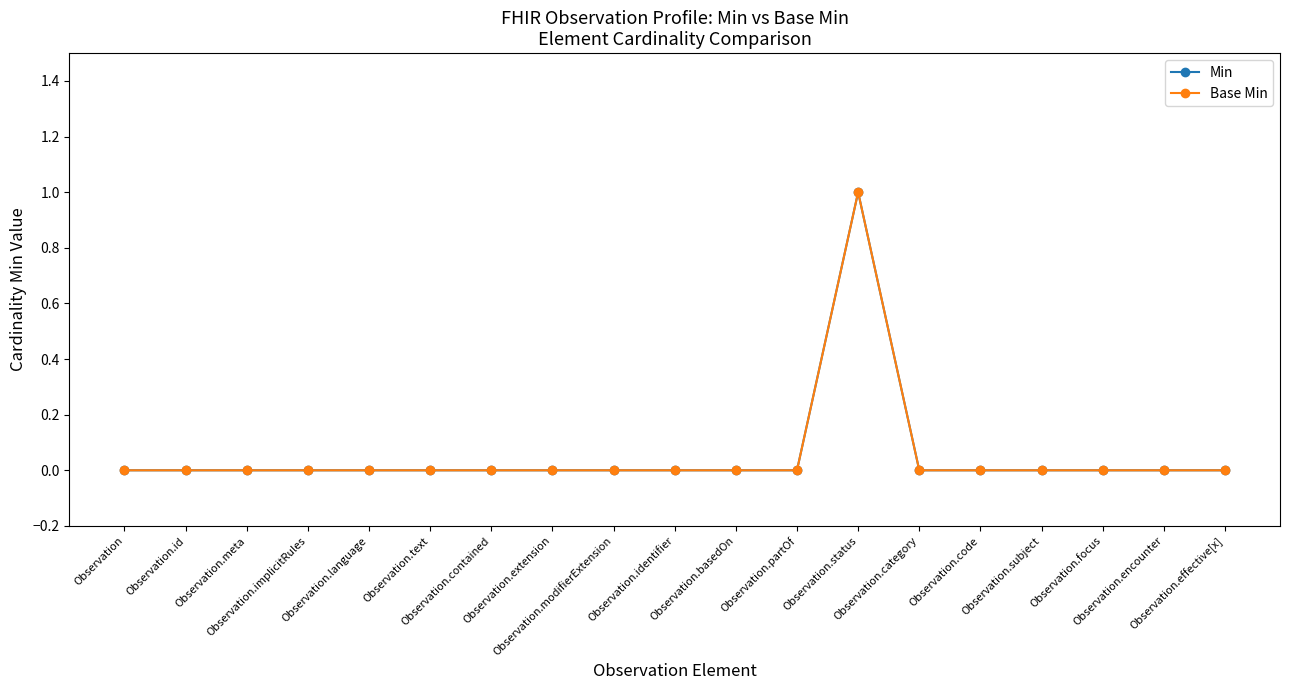

Does the chart have visible grid lines?

No